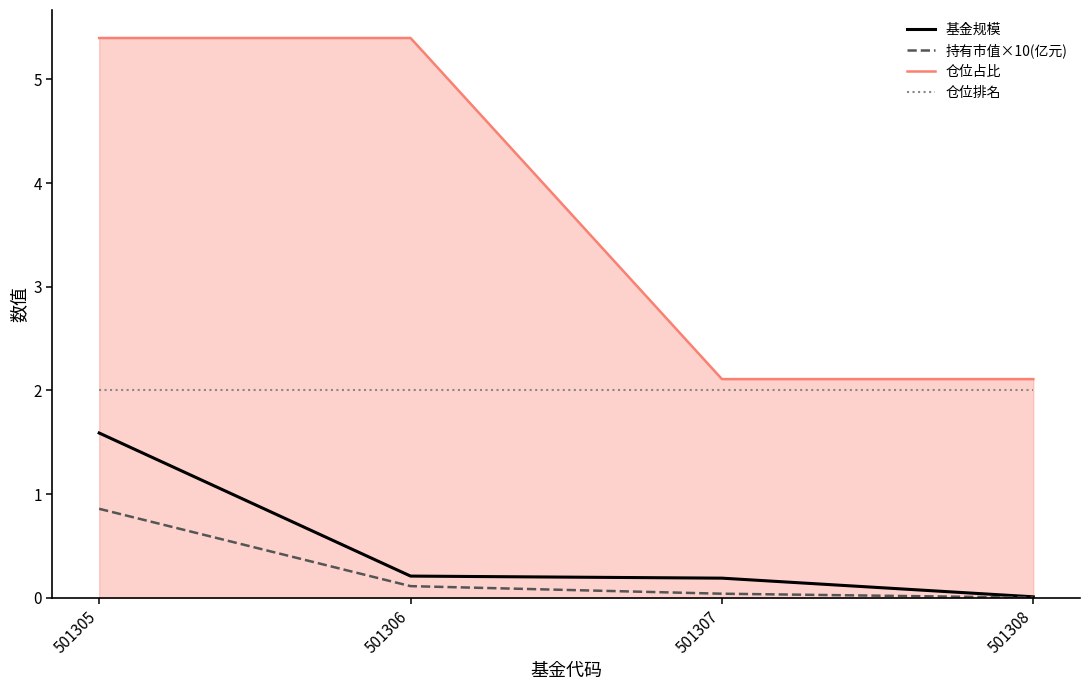

Is the value of 持有市值×10(亿元) at 501305 greater than the value of 仓位占比 at 501306?

No